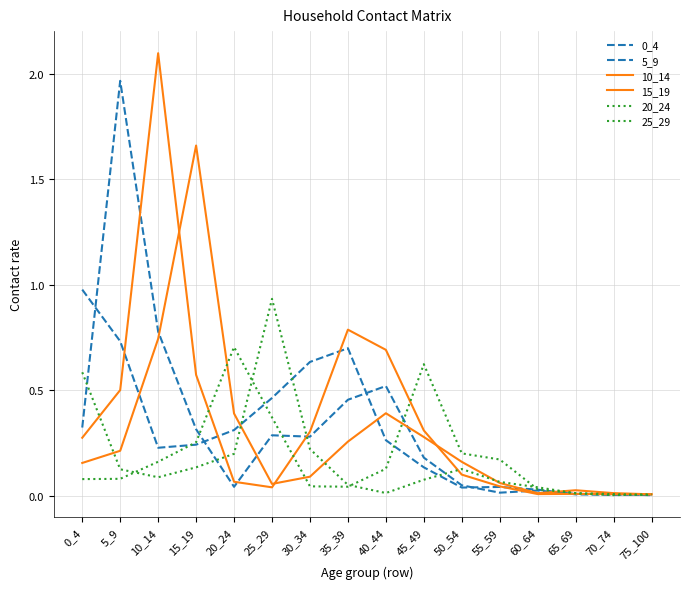

Is it true that 15_19 equals 0.5 at 10_14?

False